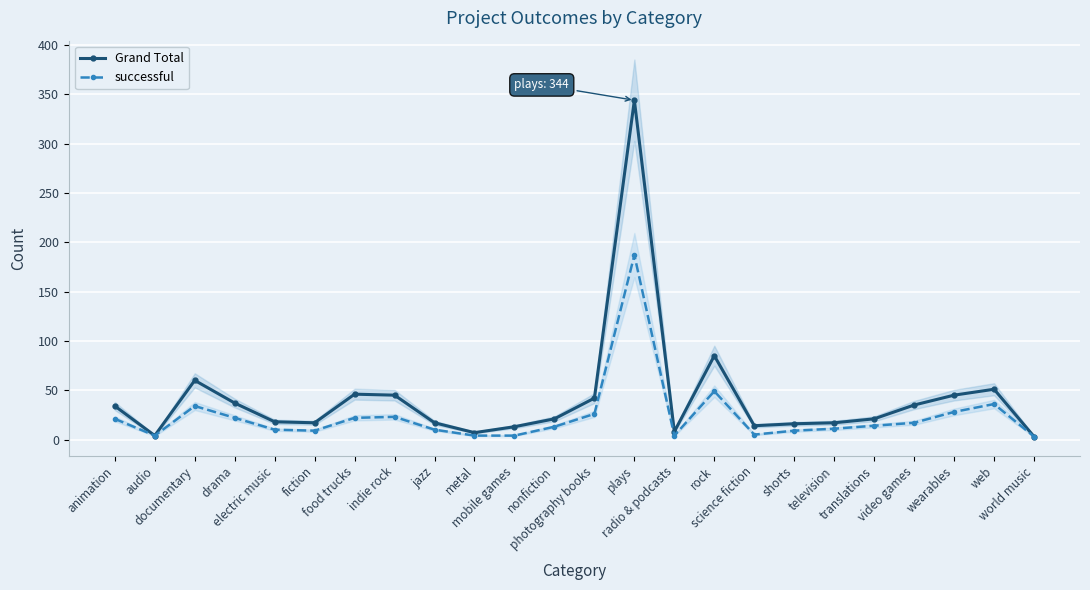

What are all the series names shown in the legend?

Grand Total, successful